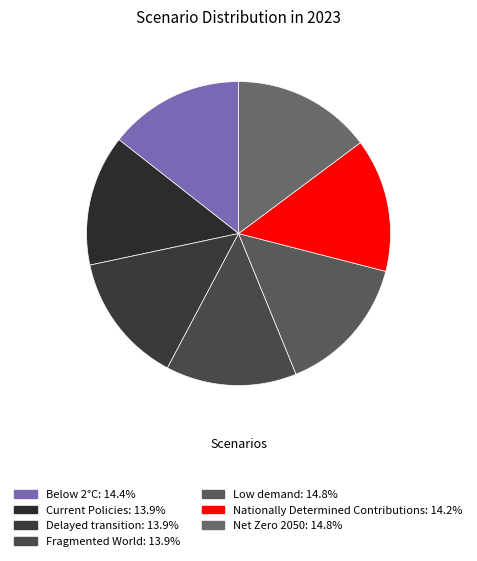

To the nearest percent, what percentage of the pie is Nationally Determined Contributions?

14%